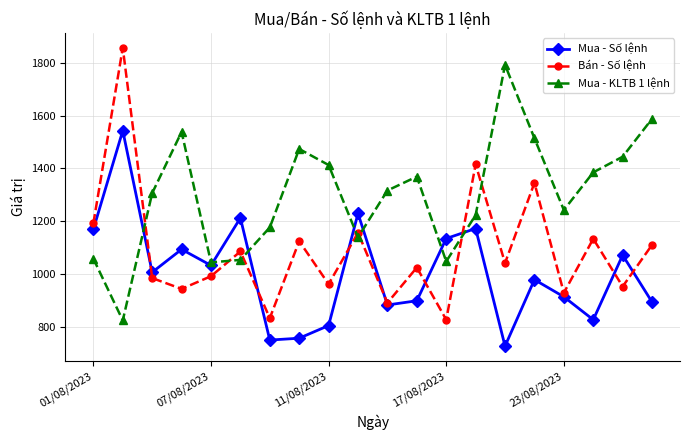

What is the highest value of the Bán - Số lệnh series?

1857.0